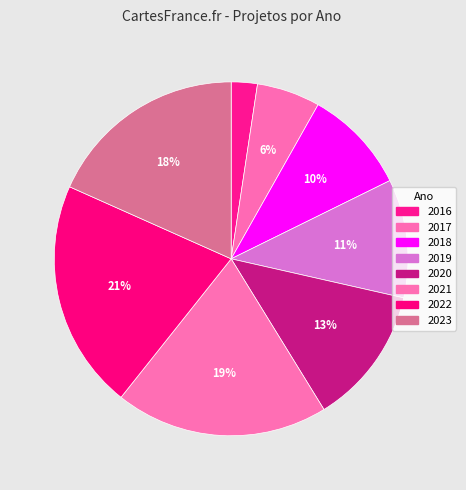

To the nearest percent, what portion does 2018 represent?

10%